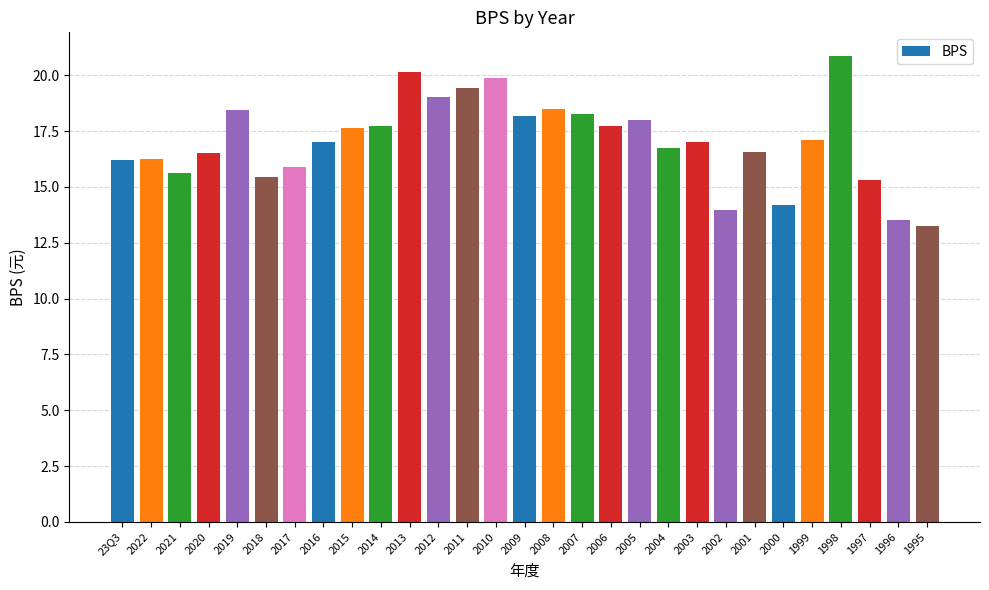

Between 23Q3 and 2012, which is larger?

2012